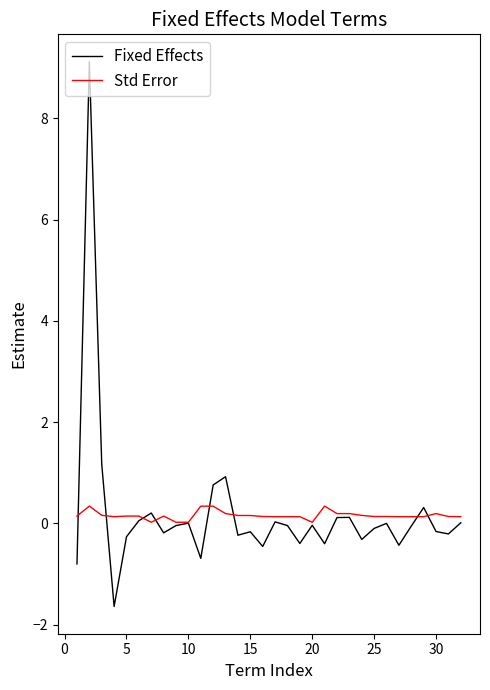

What is the maximum value shown in the chart?

9.1